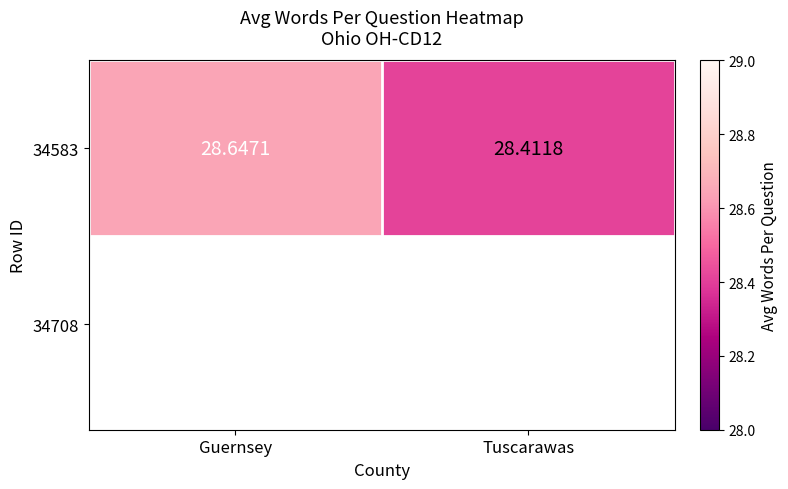

What is the sum of the values at Tuscarawas and Guernsey?

57.1